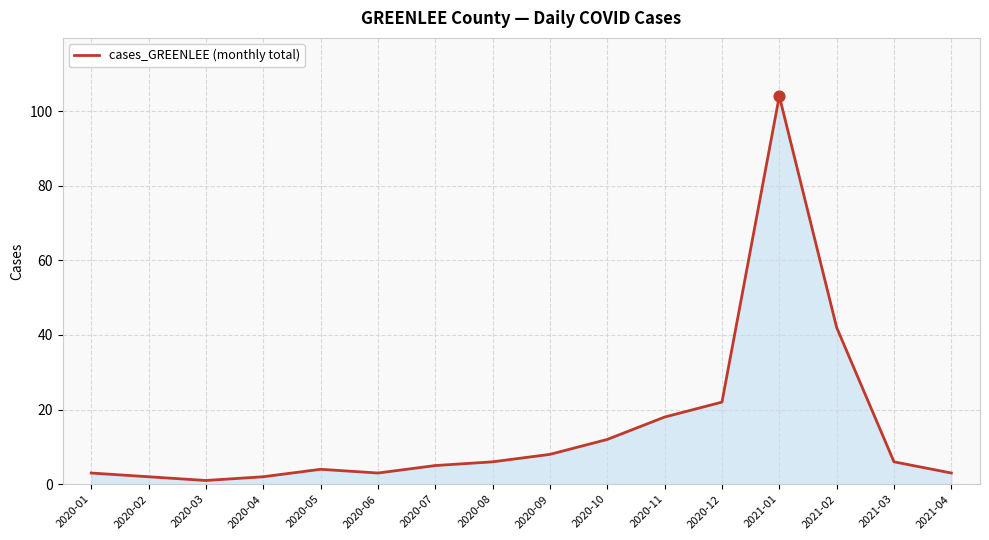

Which has a higher value, 2020-12 or 2020-04?

2020-12